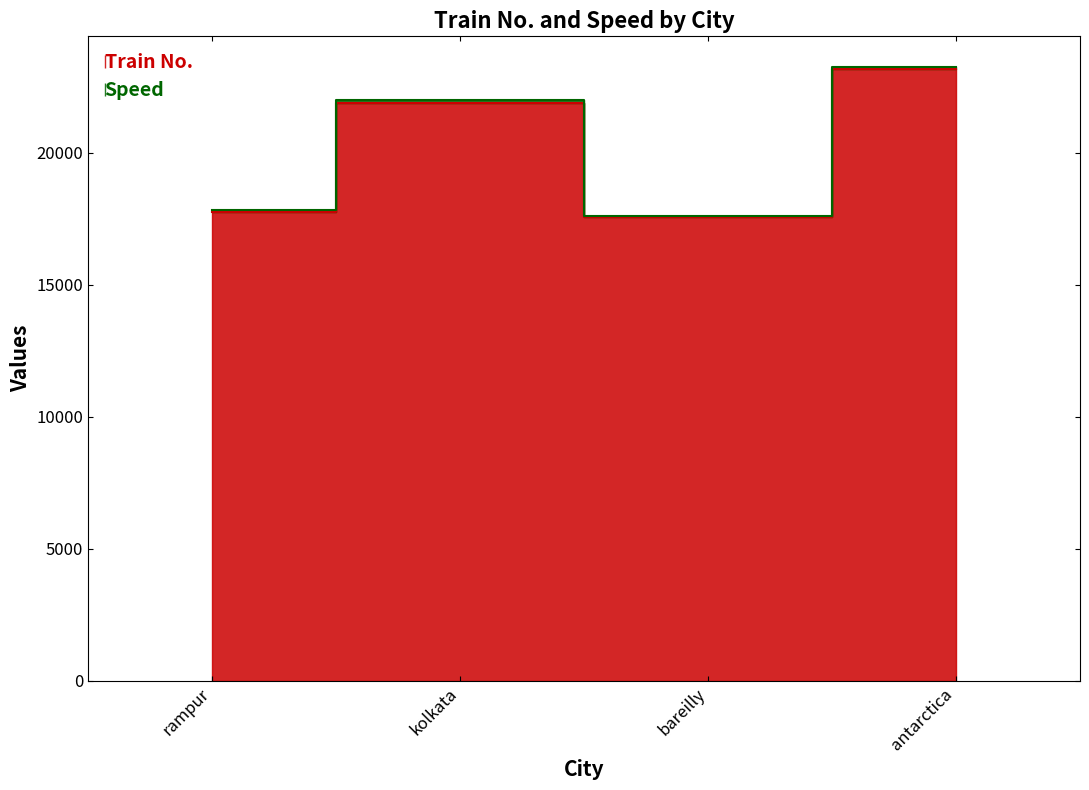

What is the difference between the maximum and minimum values?

5625